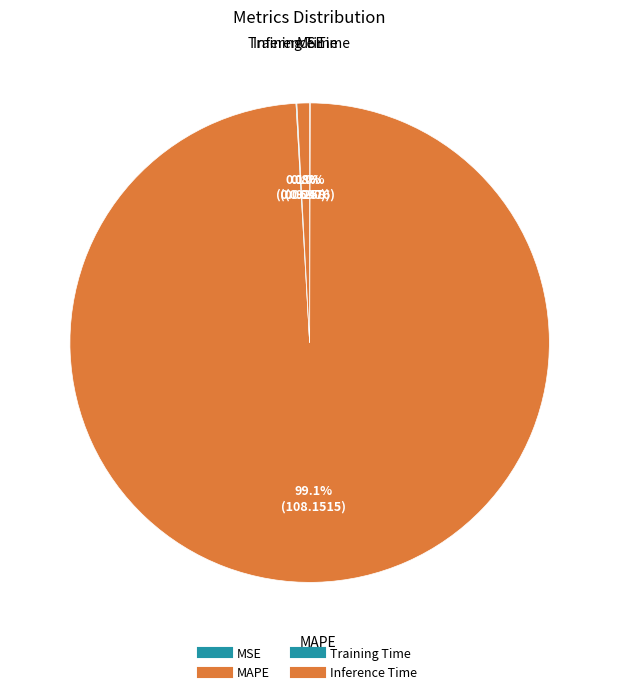

The Inference Time slice represents 1% of the pie. True or false?

True